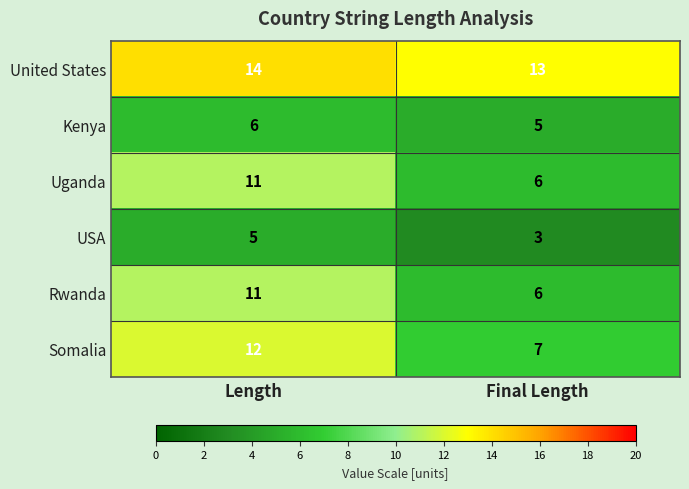

What is the sum of the Kenya values at Final Length and Length?

11